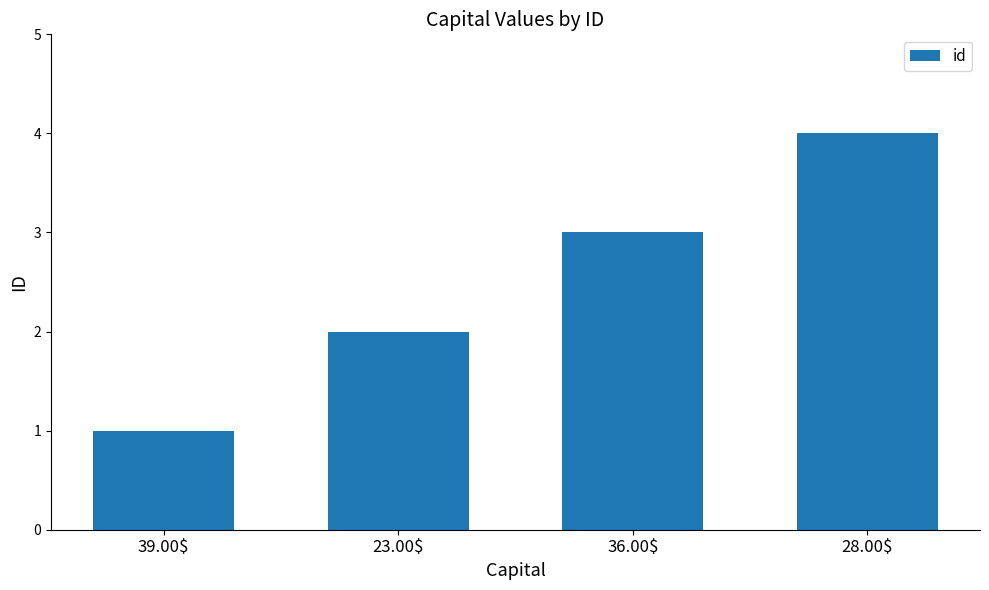

Rank the categories by value from lowest to highest.

39.00$, 23.00$, 36.00$, 28.00$